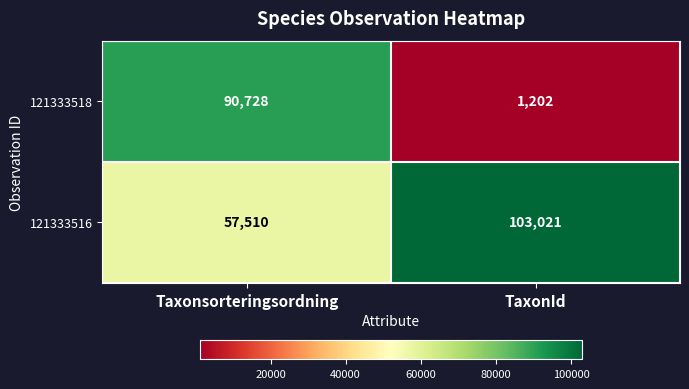

Reading left to right, list all the values displayed in this chart.

121333518: Taxonsorteringsordning=90728	TaxonId=1202
121333516: Taxonsorteringsordning=57510	TaxonId=103021